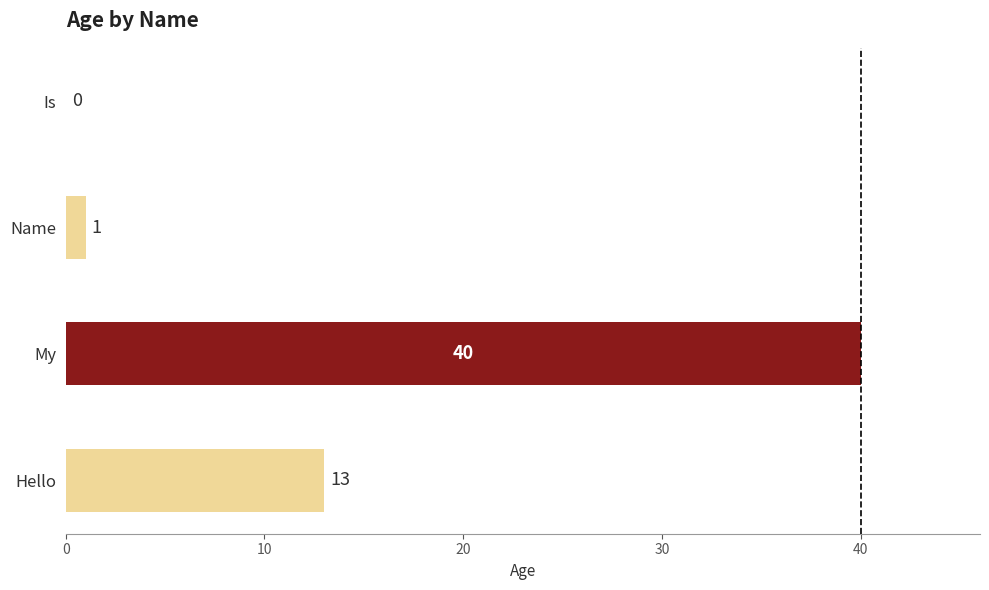

Reading bottom to top, what are all the values shown in this chart?

Hello=13	My=40	Name=1	Is=0